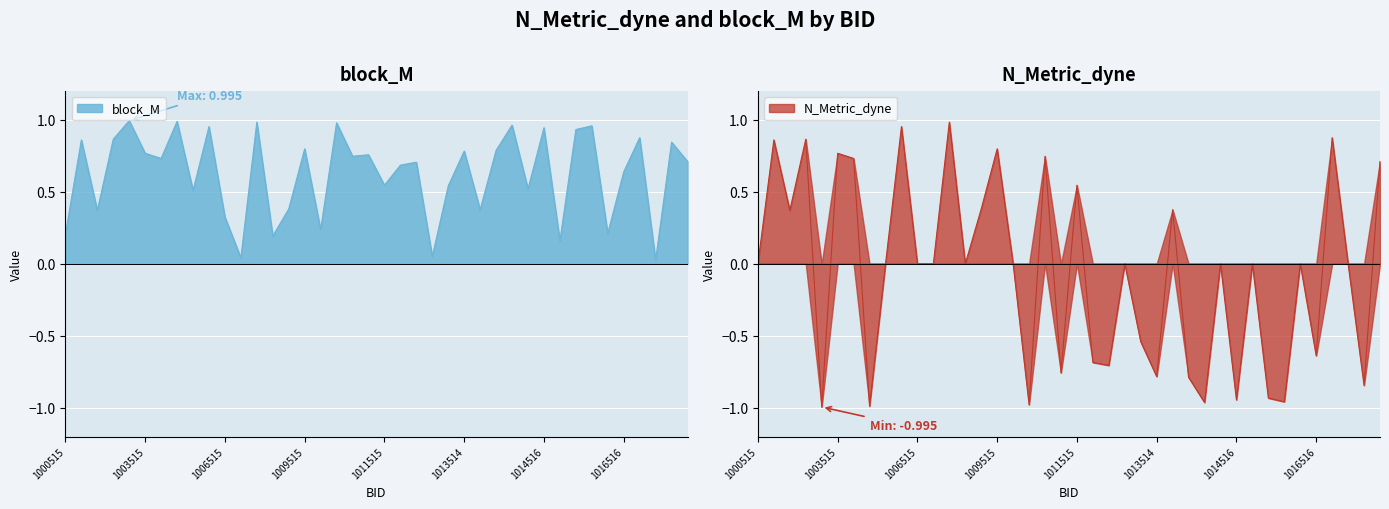

Which series changed the most between 1011514 and 1013514?

block_M